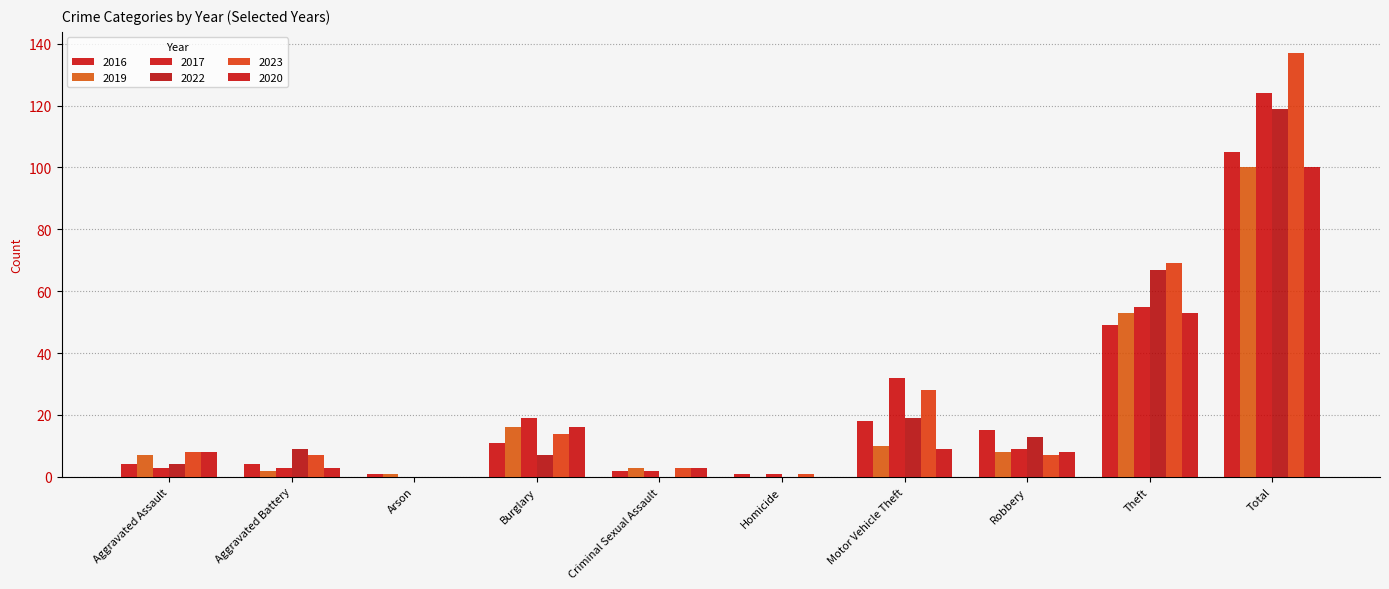

Are the bars horizontal?

No